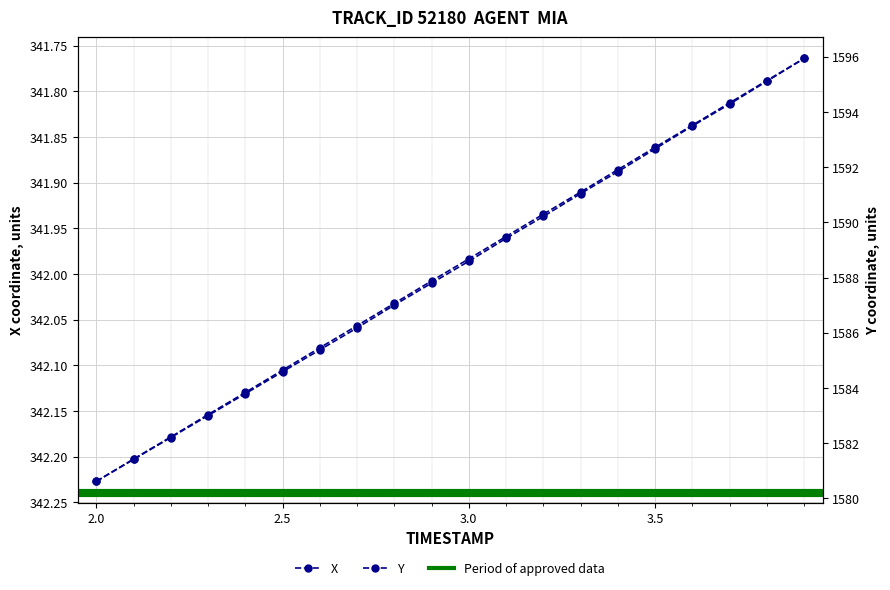

What is the minimum value for Y?

1580.6